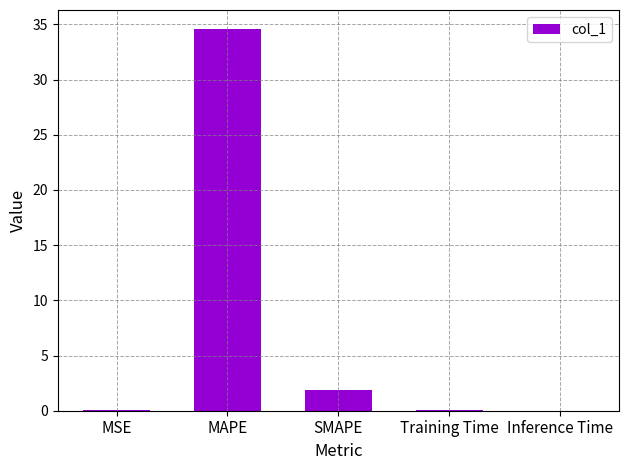

The chart shows a value of 0.0 at Inference Time. True or false?

True